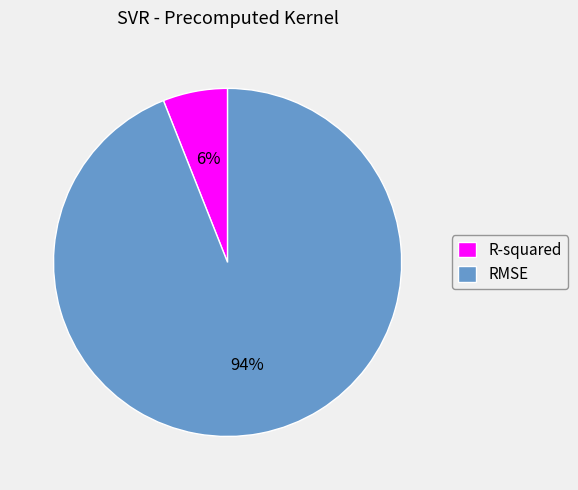

What is the smallest slice in the pie chart?

R-squared